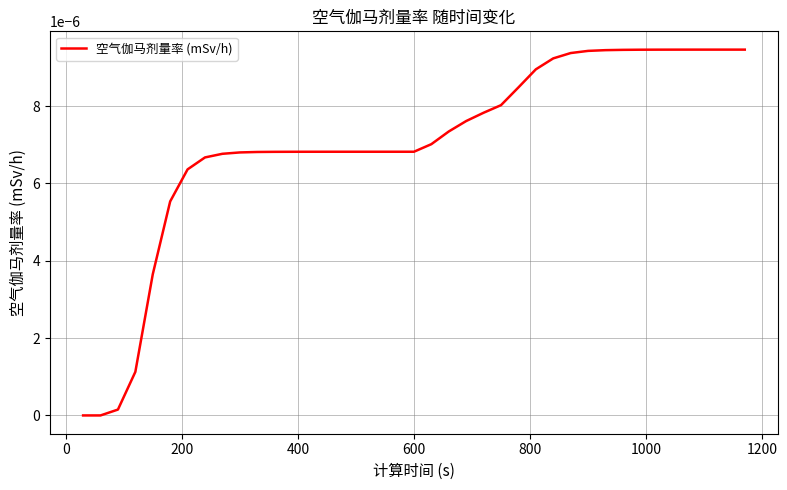

Is this an area chart (filled region under the line)?

No